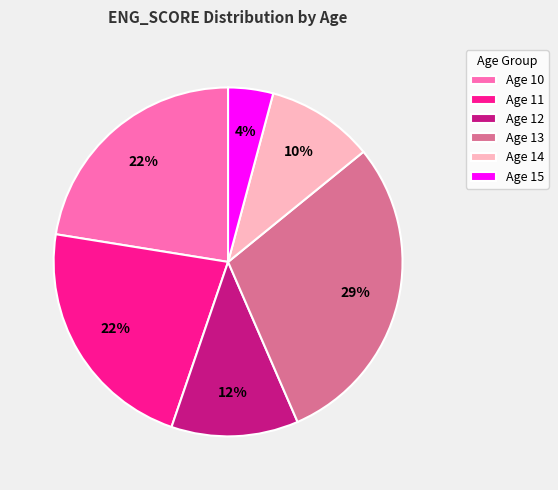

Which has a higher value, Age 15 or Age 12?

Age 12